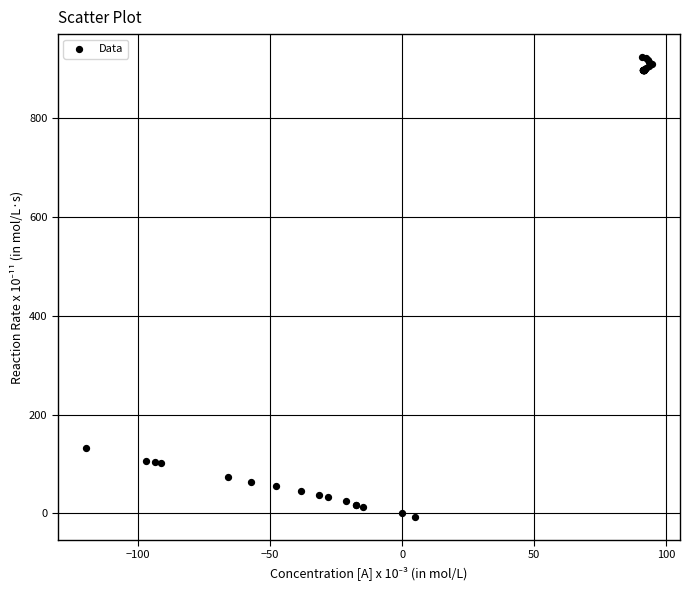

What Y value in the scatter plot is closest to 458?

131.6